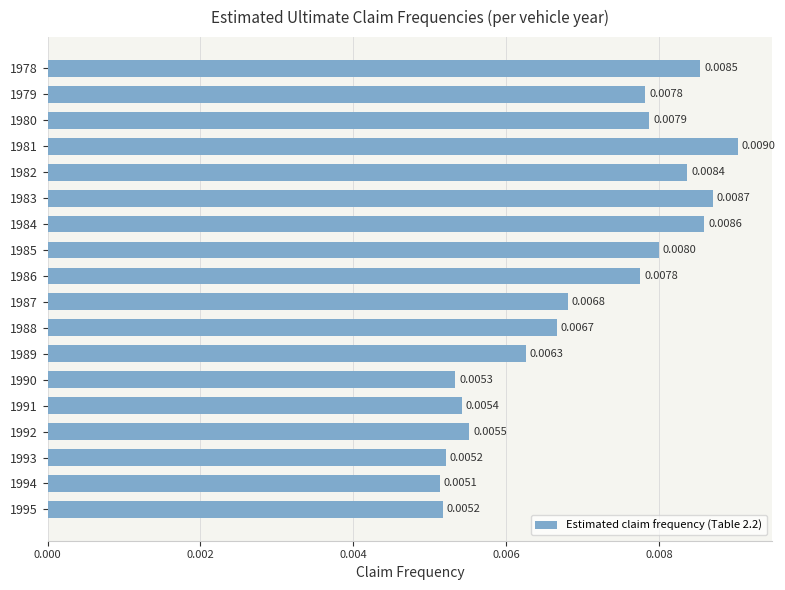

How many bars are there in total?

18